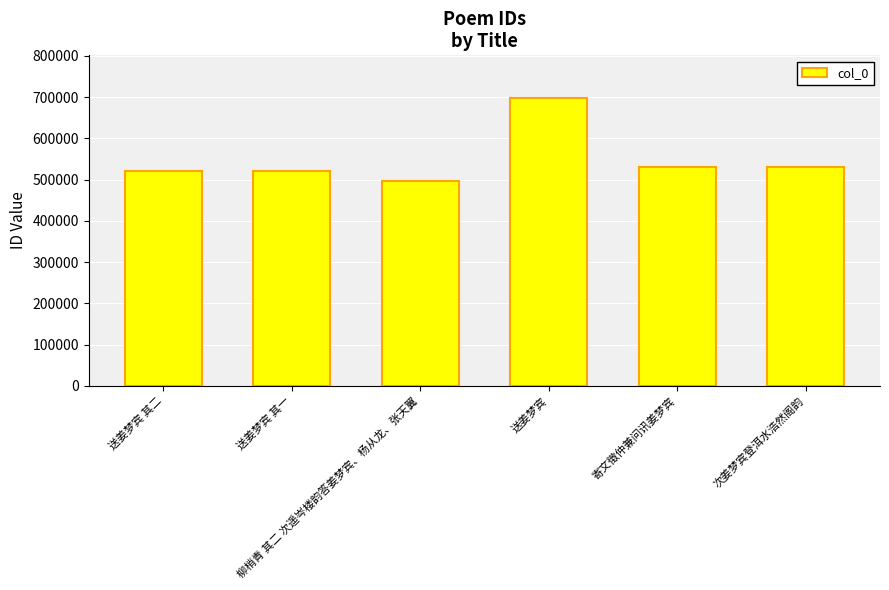

What is the label of the 1st bar from the right?

次姜梦宾登洱水浩然阁韵